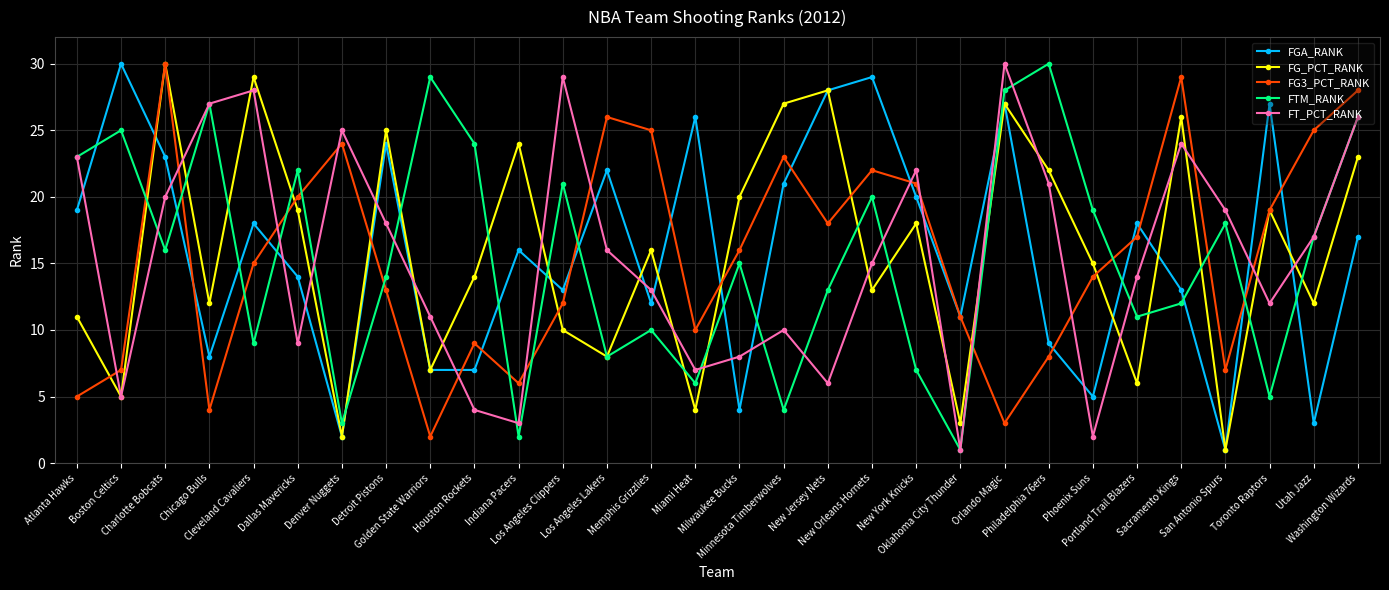

Is it true that FGA_RANK equals 47 at Toronto Raptors?

False